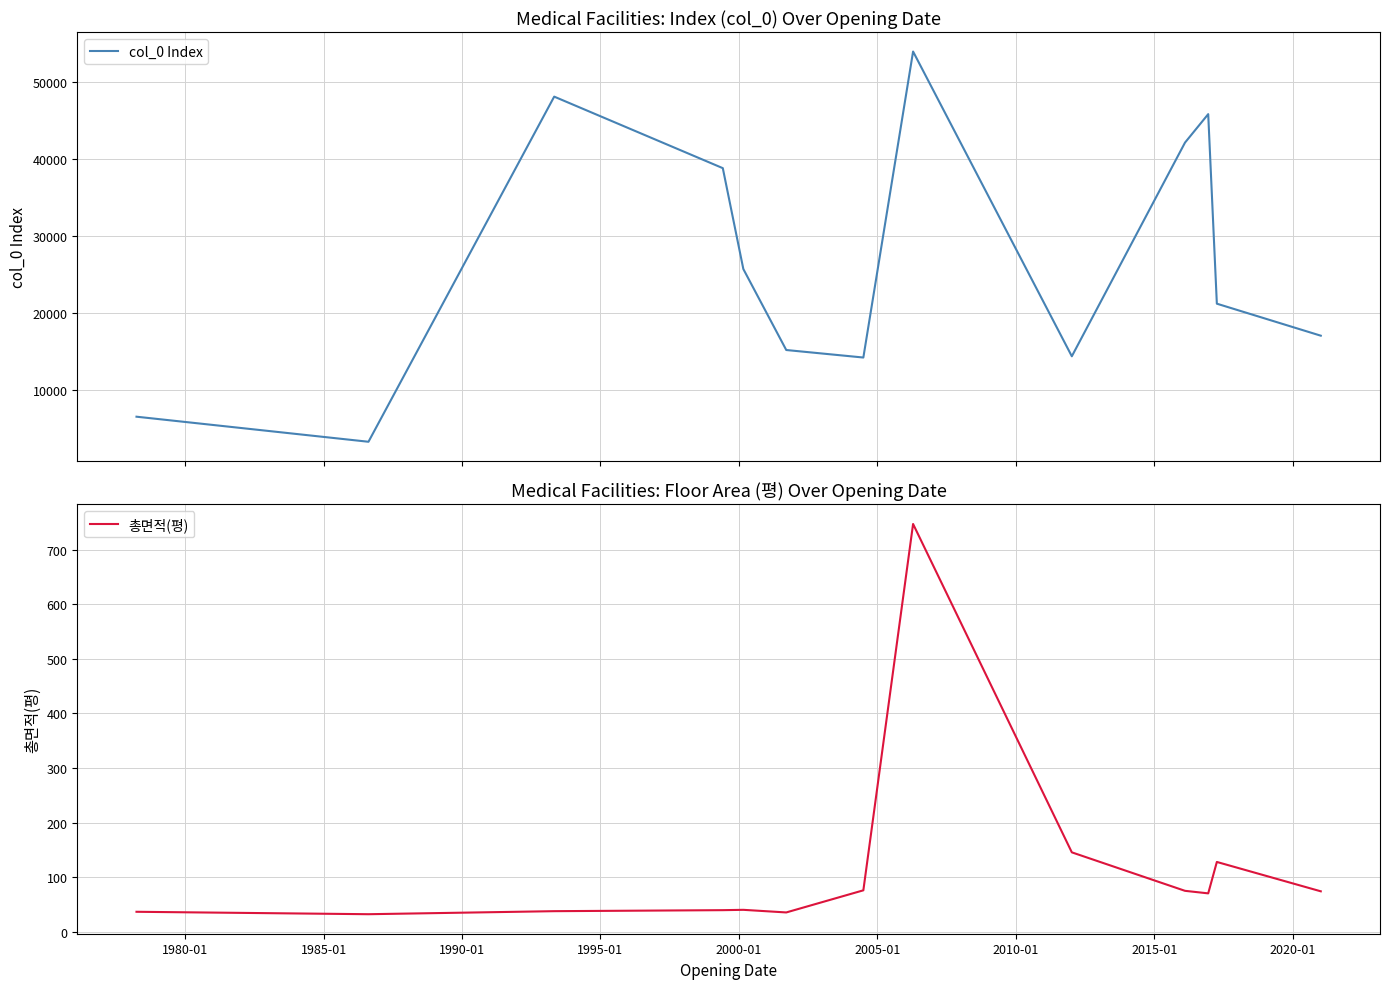

Rank the series by their average value, from highest to lowest.

col_0 Index, 총면적(평)